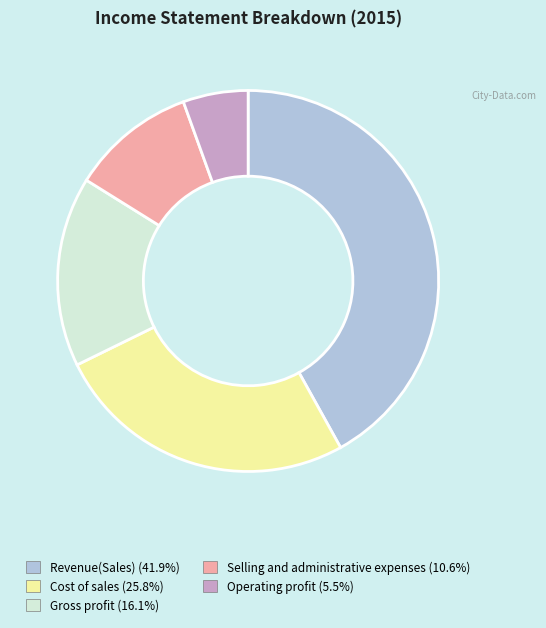

Which has a higher value, Revenue(Sales) or Operating profit?

Revenue(Sales)